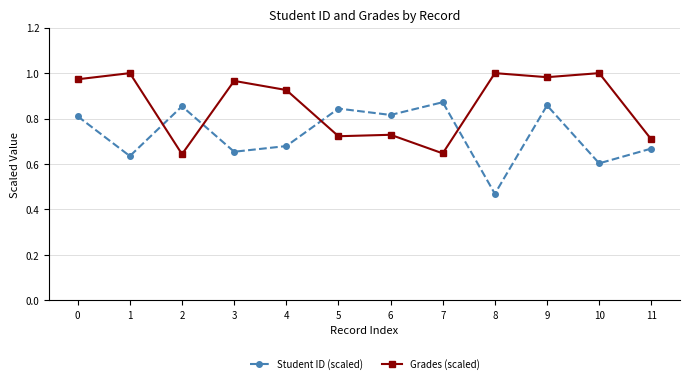

What is the spread (max minus min) of values at 7?

0.2